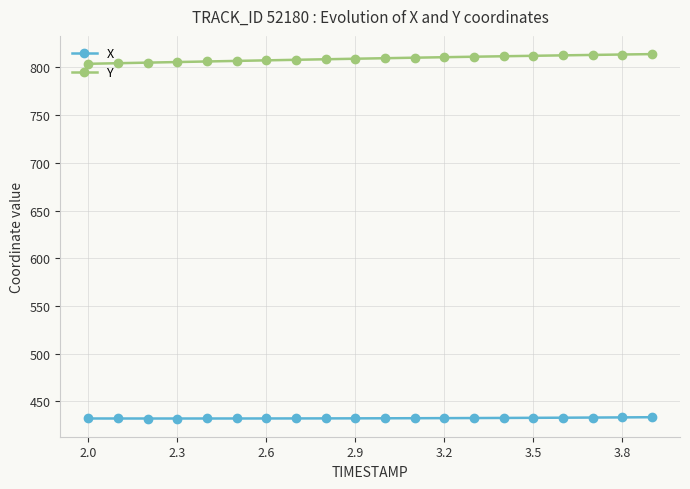

True or false: Y and X cross at least once.

False